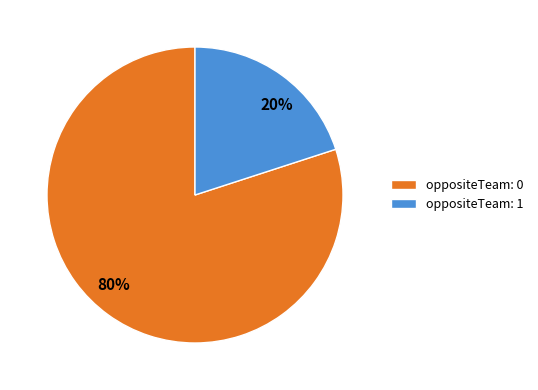

Between oppositeTeam: 0 and oppositeTeam: 1, which is larger?

oppositeTeam: 0